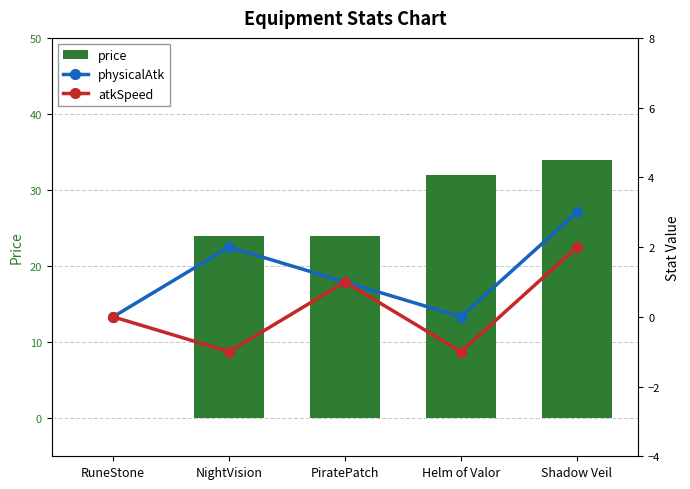

True or false: price has a value of 32 at Helm of Valor.

True